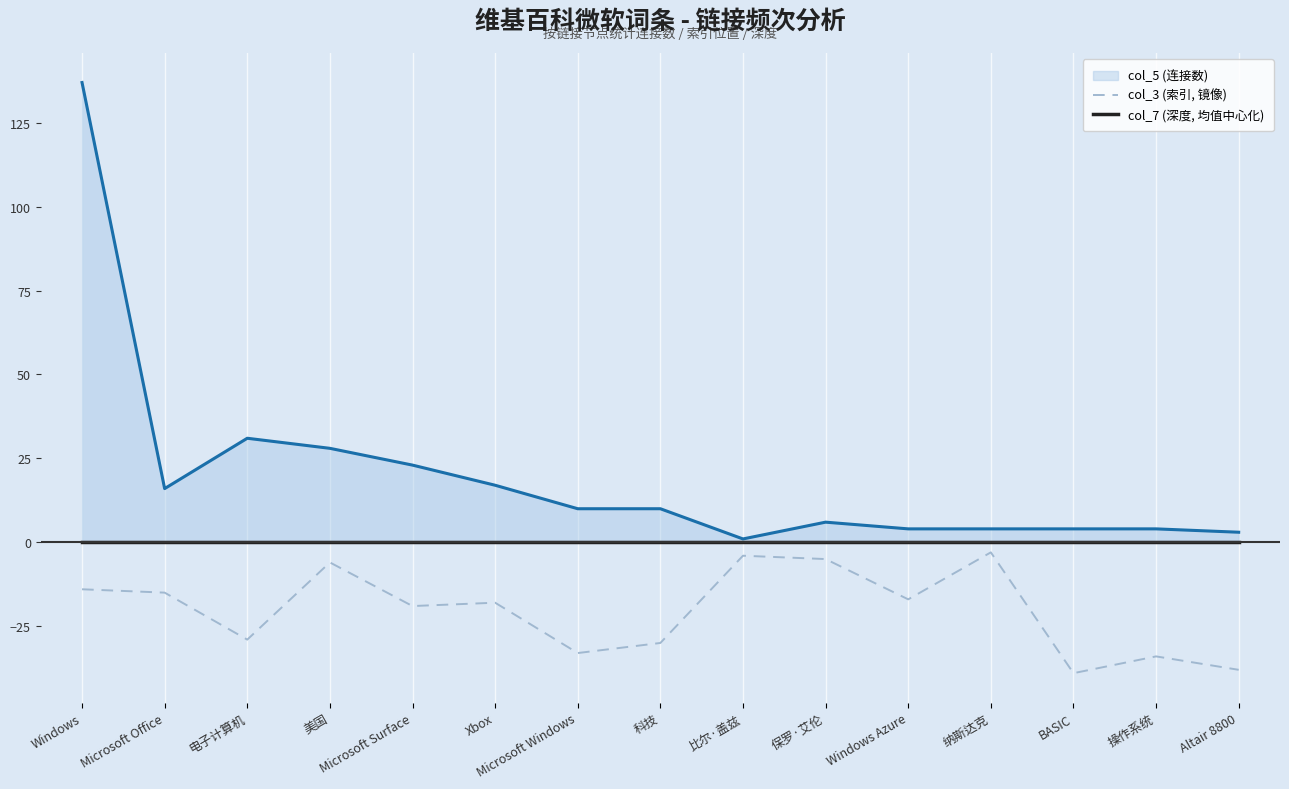

Is it true that col_3 (索引, 镜像) equals -18 at Xbox?

True